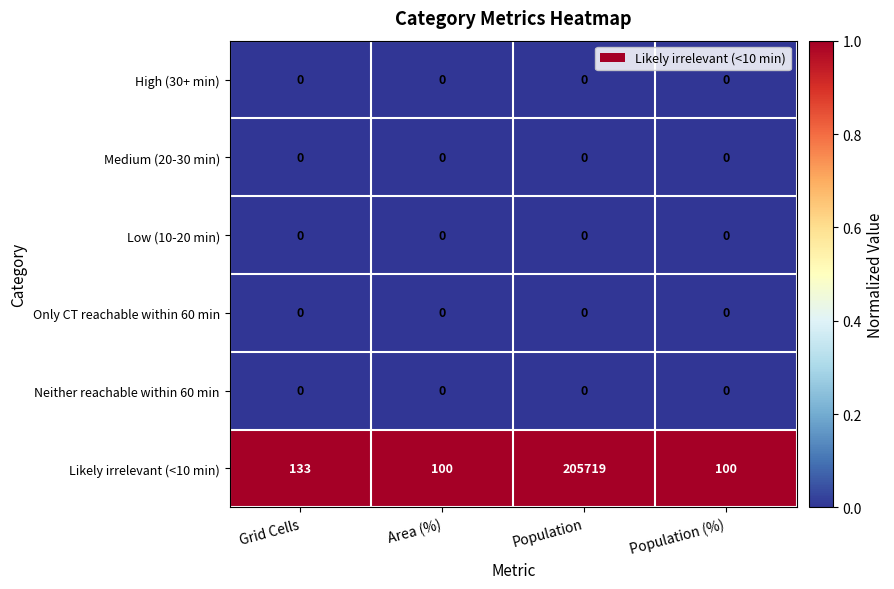

What is the maximum value for Likely irrelevant (<10 min)?

205719